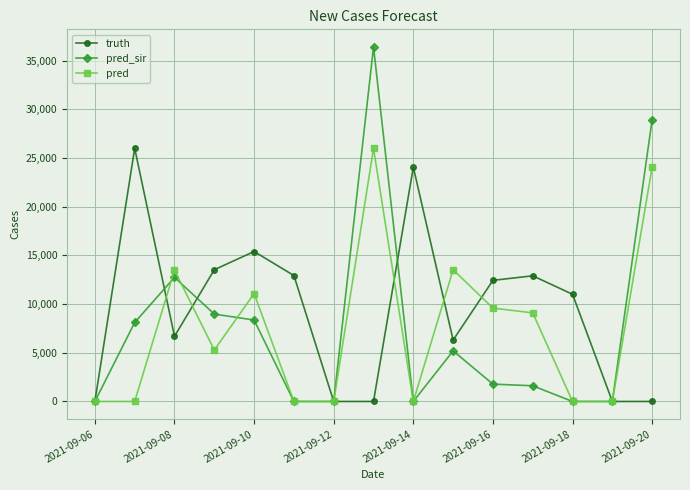

What are all the series names shown in the legend?

truth, pred_sir, pred